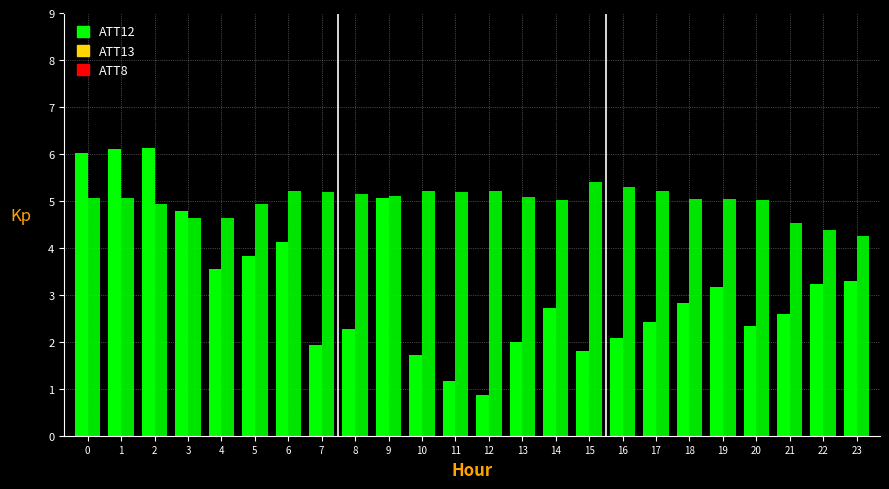

What is the highest value of the ATT12 series?

6.1